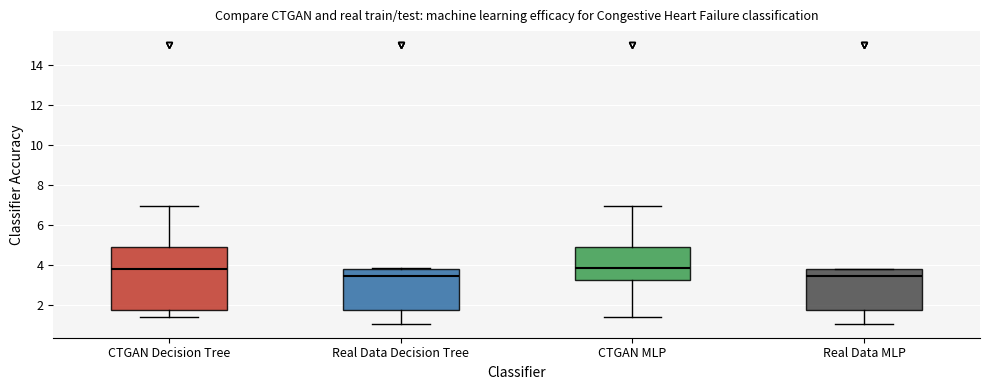

Where is the lower edge of the box for Real Data MLP on the y-axis? The values are not printed on the chart, so give them approximately, as read against the axis.

1.8